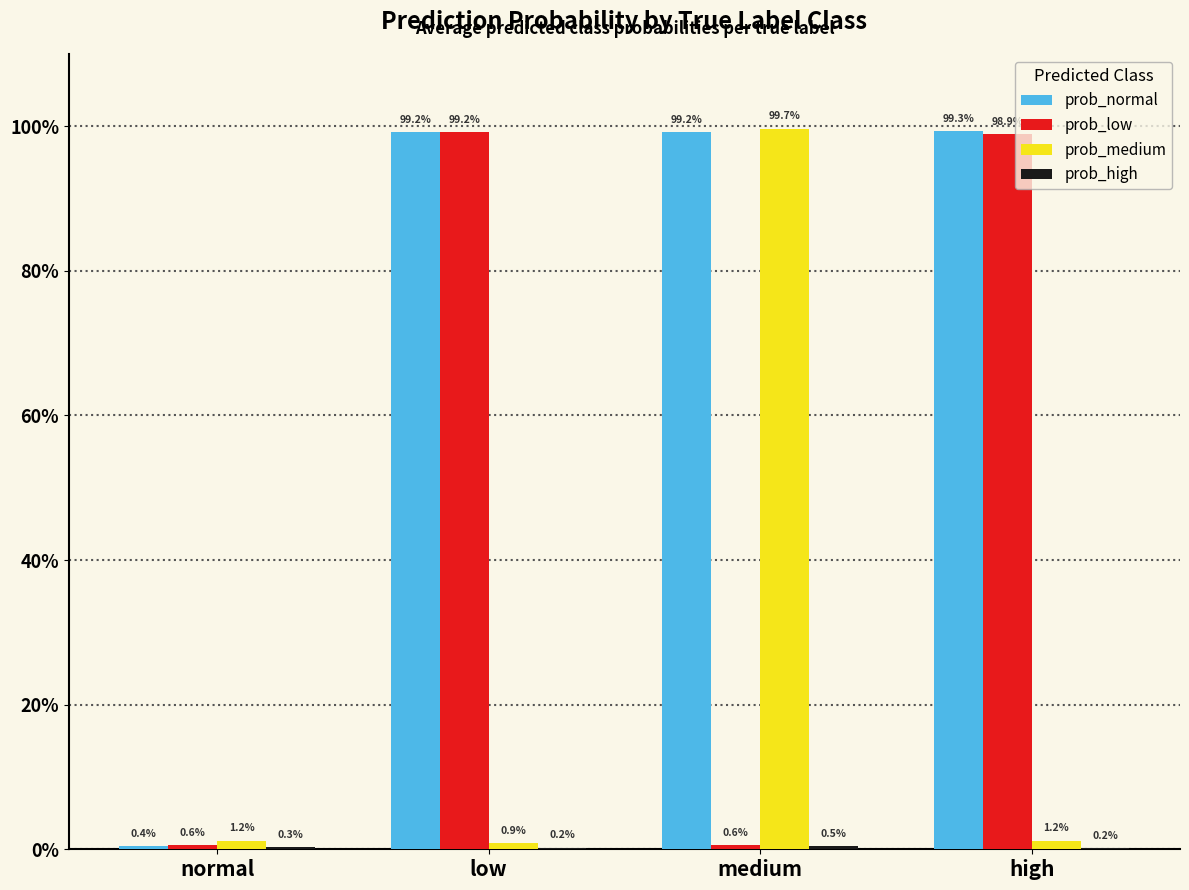

Are the bars grouped side by side (vs. stacked)?

Yes